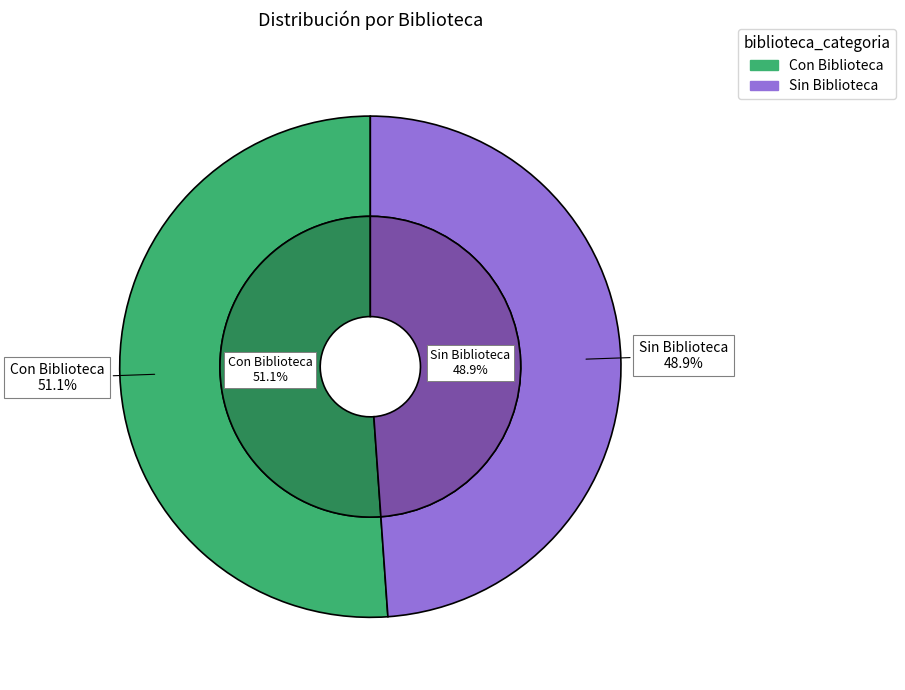

To the nearest percent, what percentage of the pie is Con Biblioteca?

51%